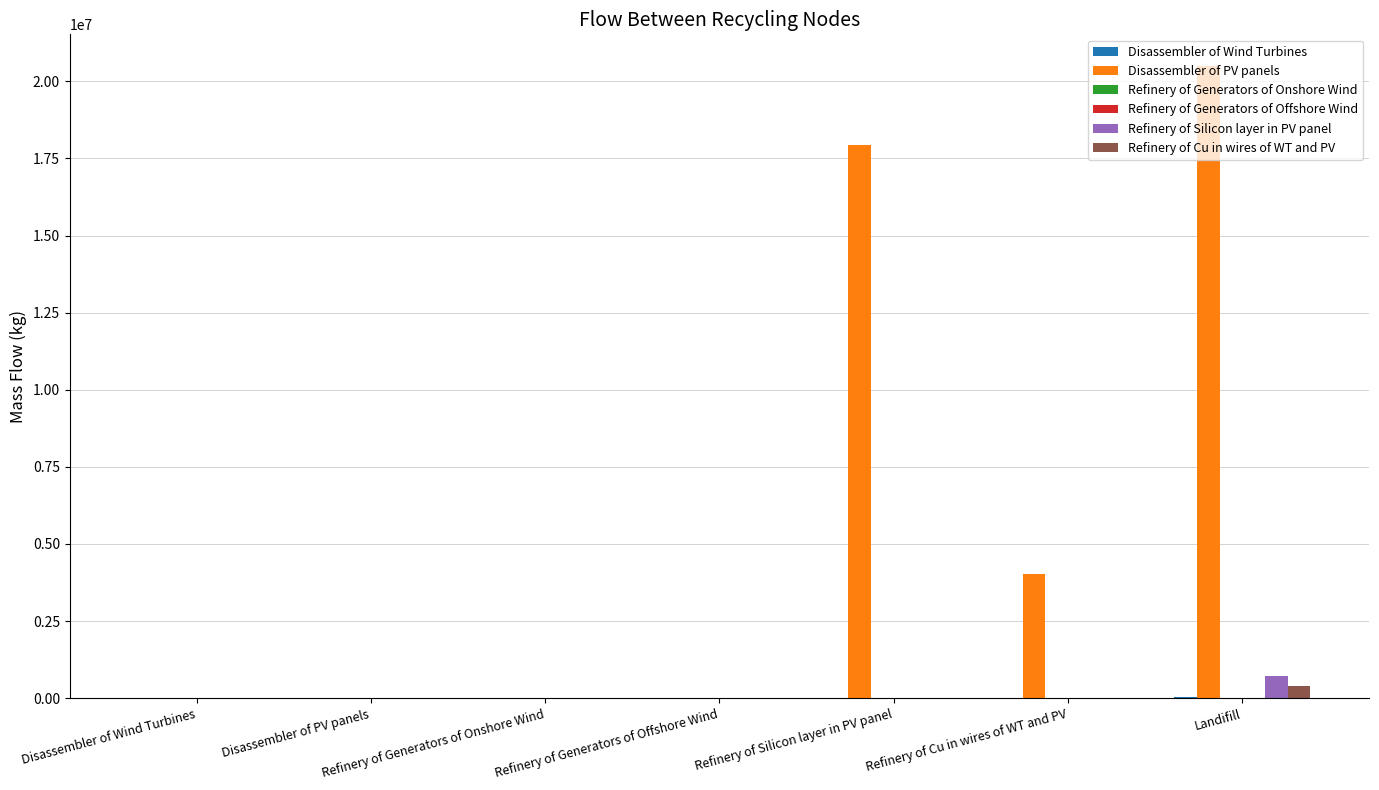

What is the maximum value for Disassembler of PV panels?

20500698.7